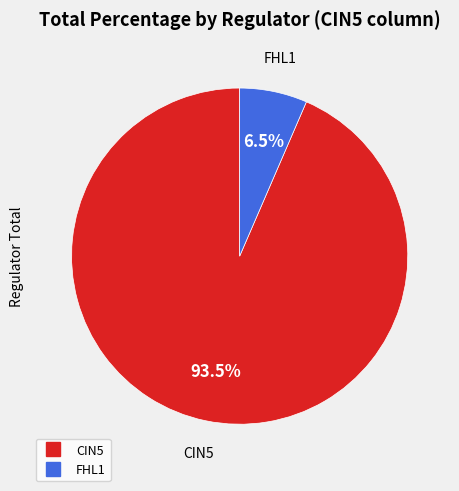

To the nearest percent, what is the difference between the largest and smallest slice percentages?

87%